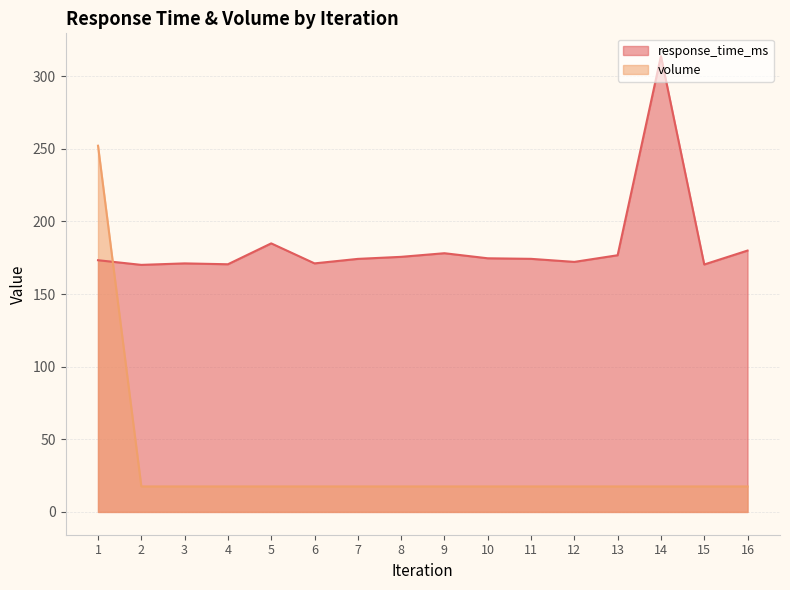

Does the chart display data point markers on the line(s)?

No